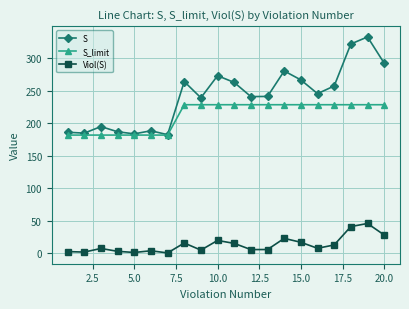

Does the chart display data point markers on the line(s)?

Yes